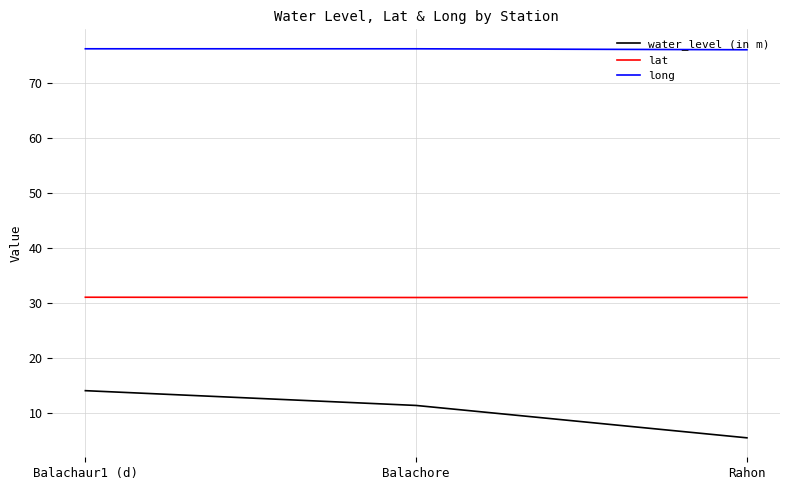

At which label is water_level (in m) closest to 9?

Balachore